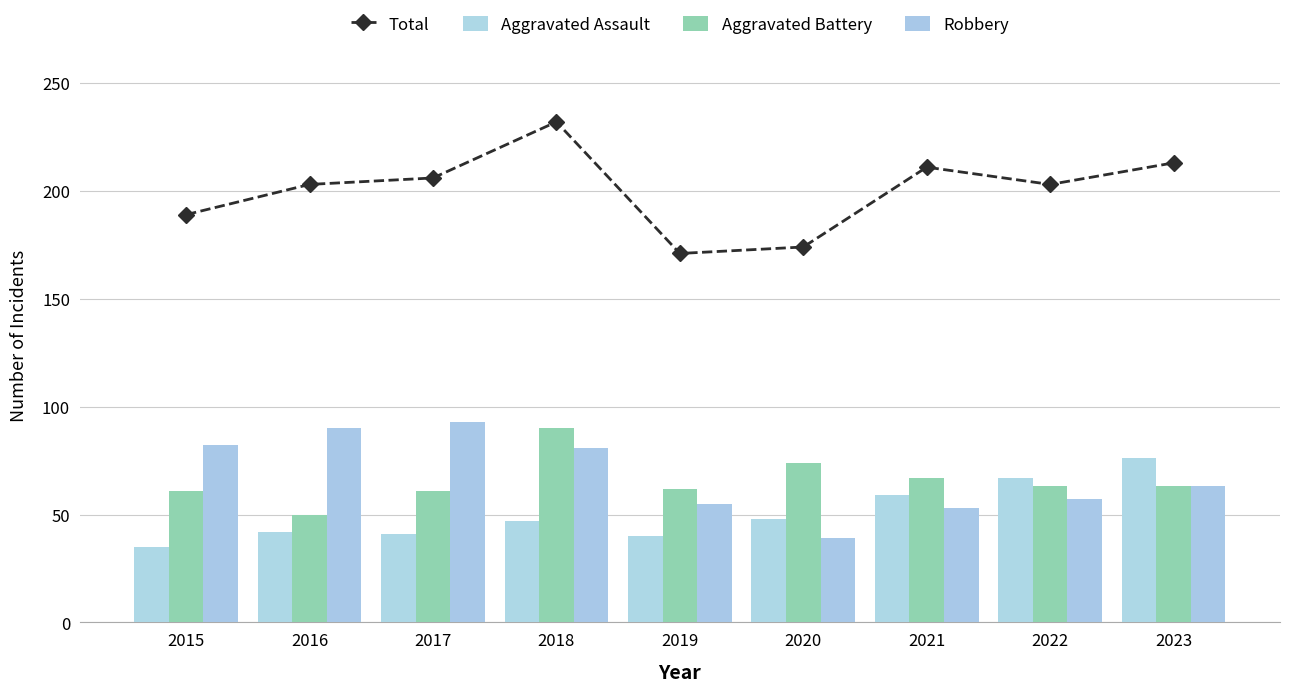

Is it true that Aggravated Assault equals 70 at 2016?

False